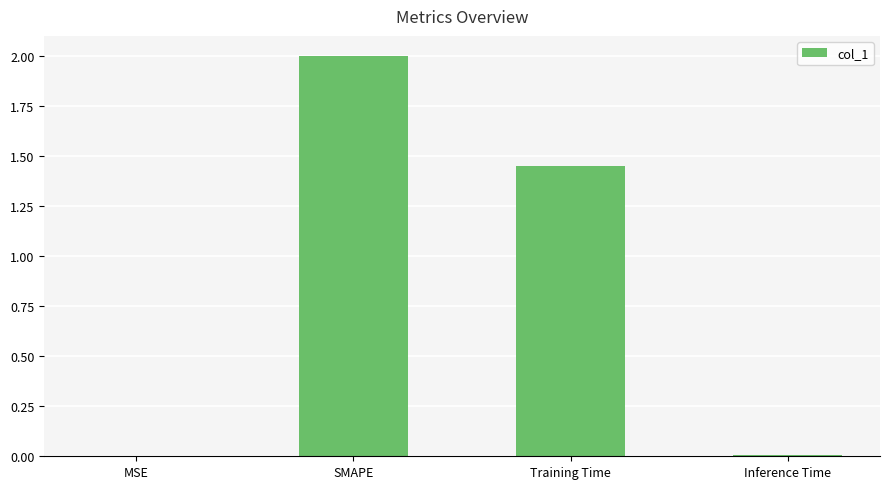

What is the sum of all values?

3.5